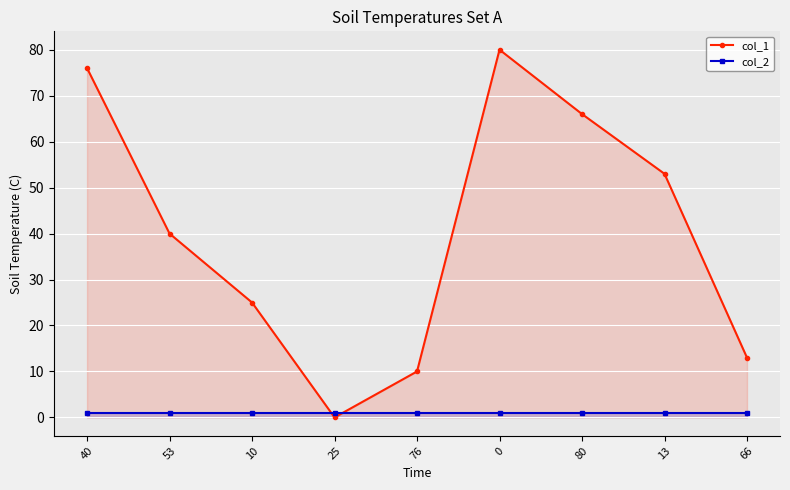

List the labels in order of col_1 value, largest first.

0, 40, 80, 13, 53, 10, 66, 76, 25